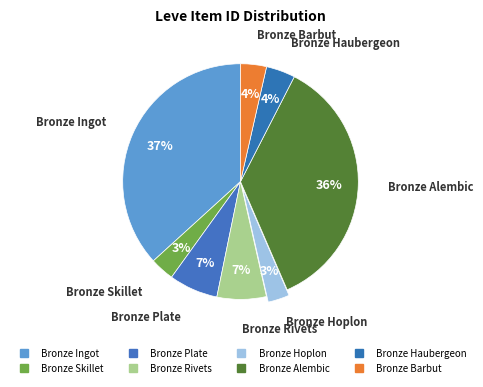

To the nearest percent, what is the difference between the largest and smallest slice percentages?

34%